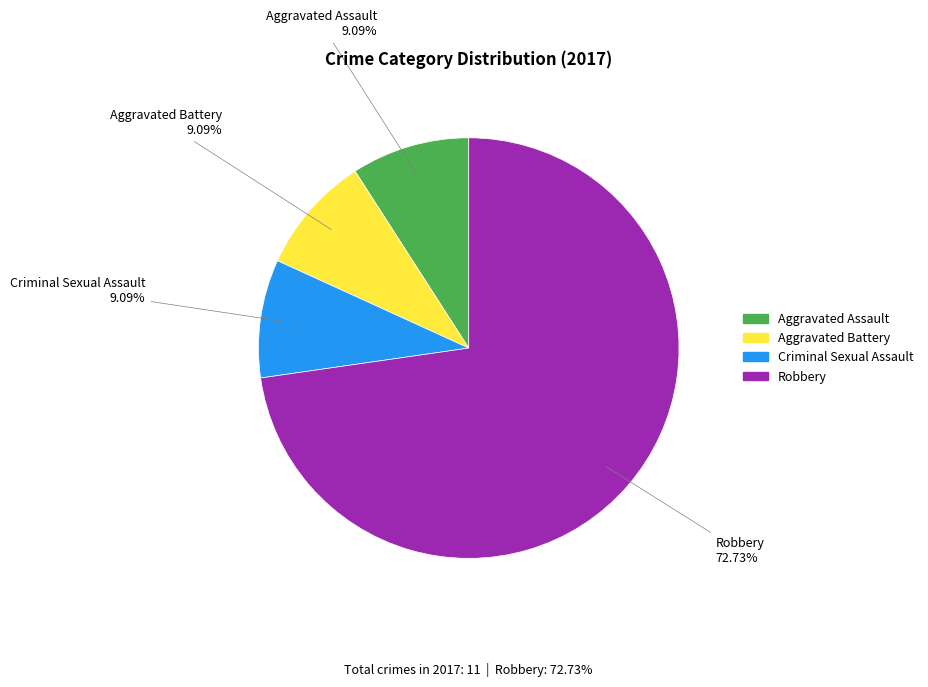

Is there a majority slice in this chart?

Yes